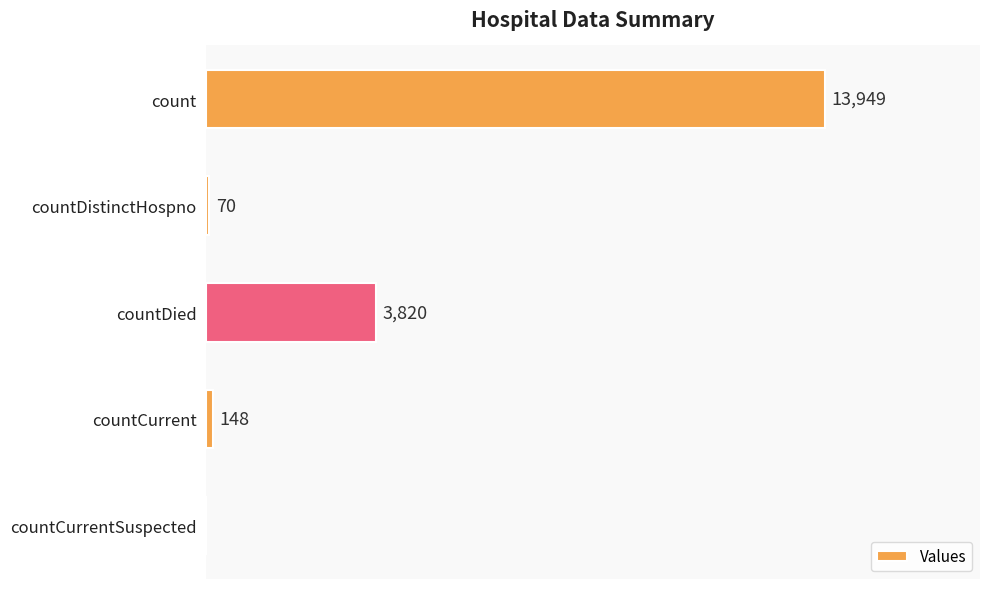

At which category does the chart reach its peak across all series?

count